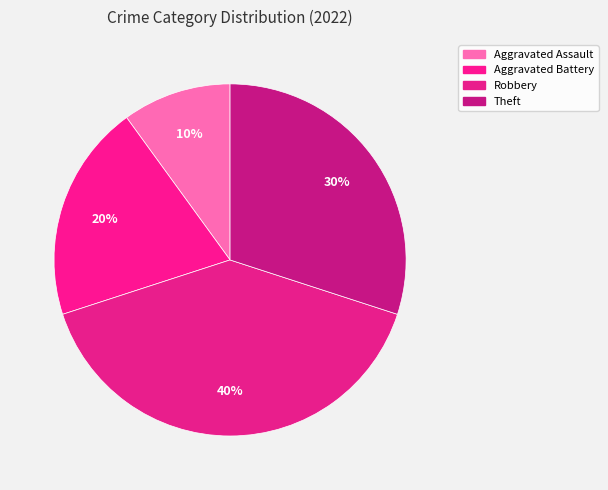

Is there any slice that represents more than half of the pie?

No